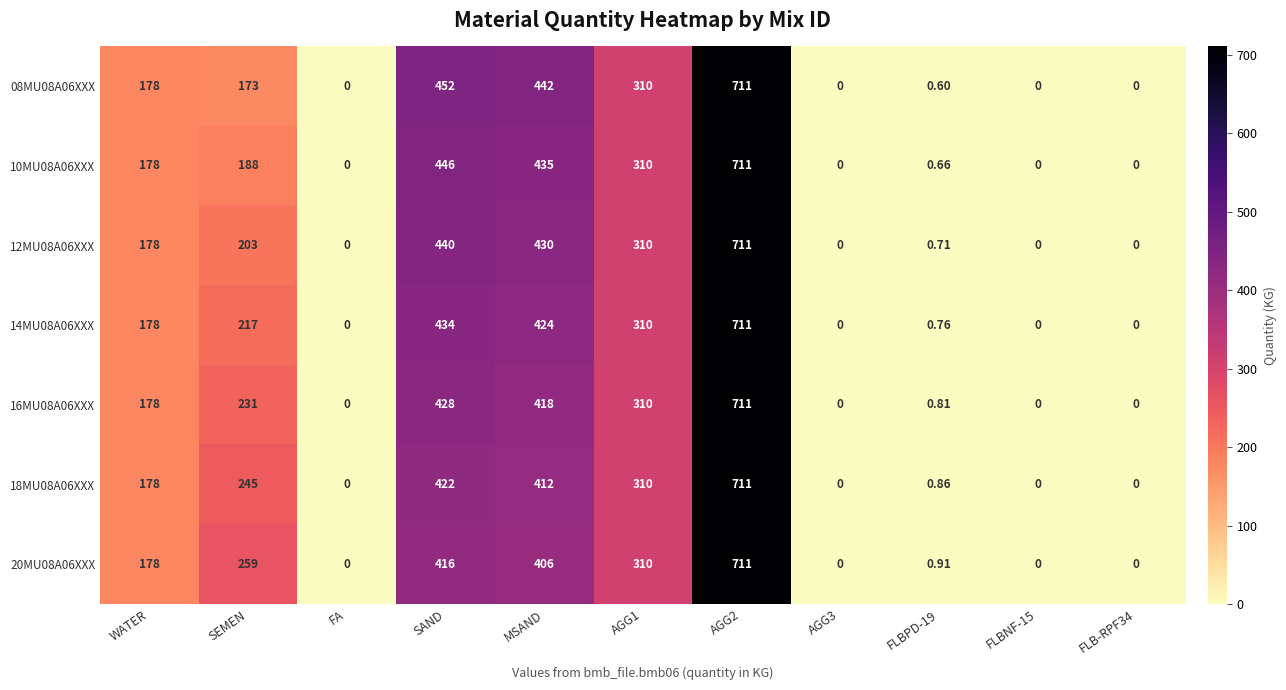

Is the value of 12MU08A06XXX at SAND greater than the value of 16MU08A06XXX at FLBPD-19?

Yes